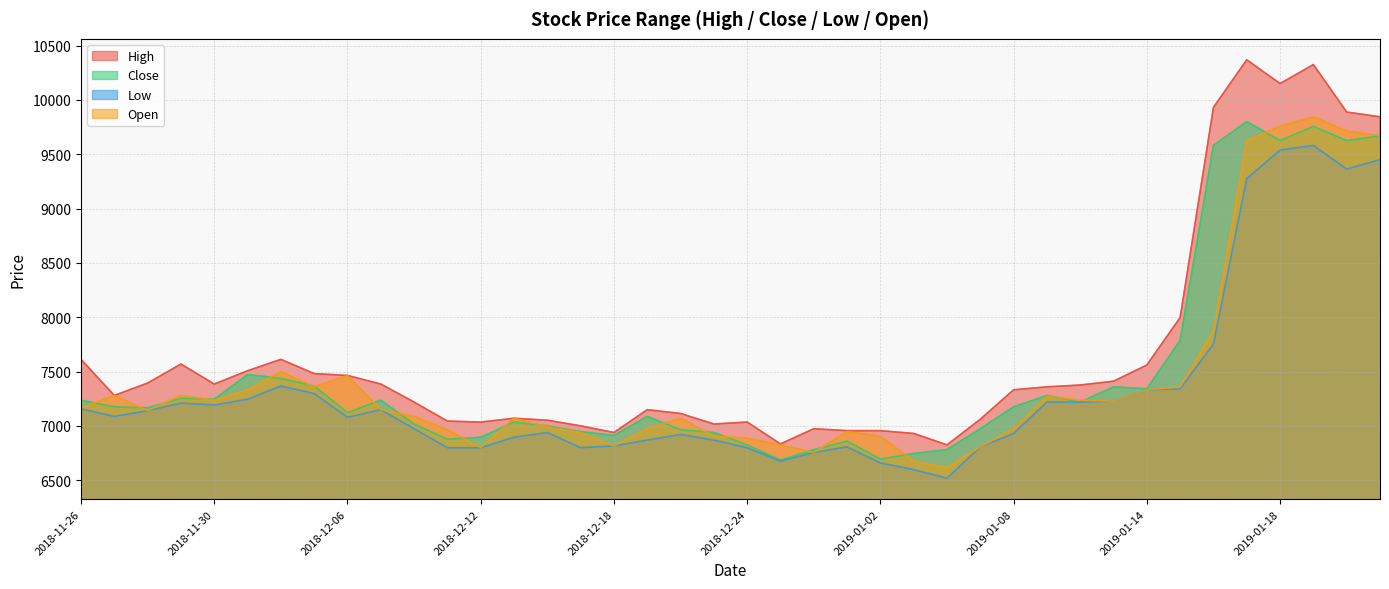

Which series changed the most between 2019-01-17 and 2019-01-22?

High